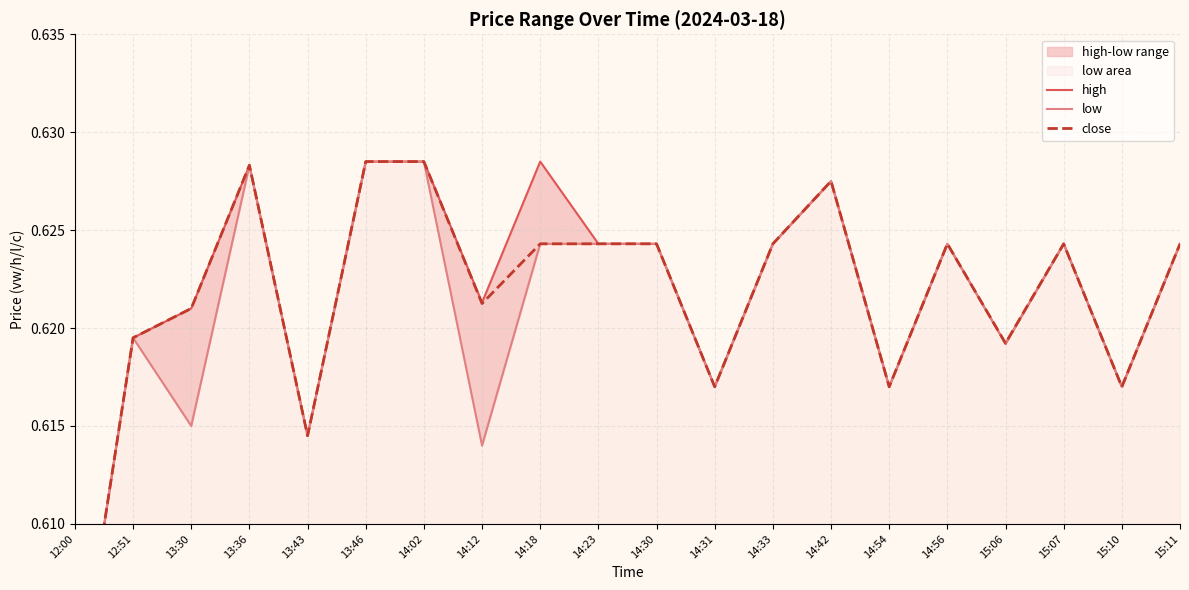

Reading left to right, transcribe all the data shown in this chart.

high: 0.6	0.6	0.6	0.6	0.6	0.6	0.6	0.6	0.6	0.6	0.6	0.6	0.6	0.6	0.6	0.6	0.6	0.6	0.6	0.6
low: 0.6	0.6	0.6	0.6	0.6	0.6	0.6	0.6	0.6	0.6	0.6	0.6	0.6	0.6	0.6	0.6	0.6	0.6	0.6	0.6
close: 0.6	0.6	0.6	0.6	0.6	0.6	0.6	0.6	0.6	0.6	0.6	0.6	0.6	0.6	0.6	0.6	0.6	0.6	0.6	0.6